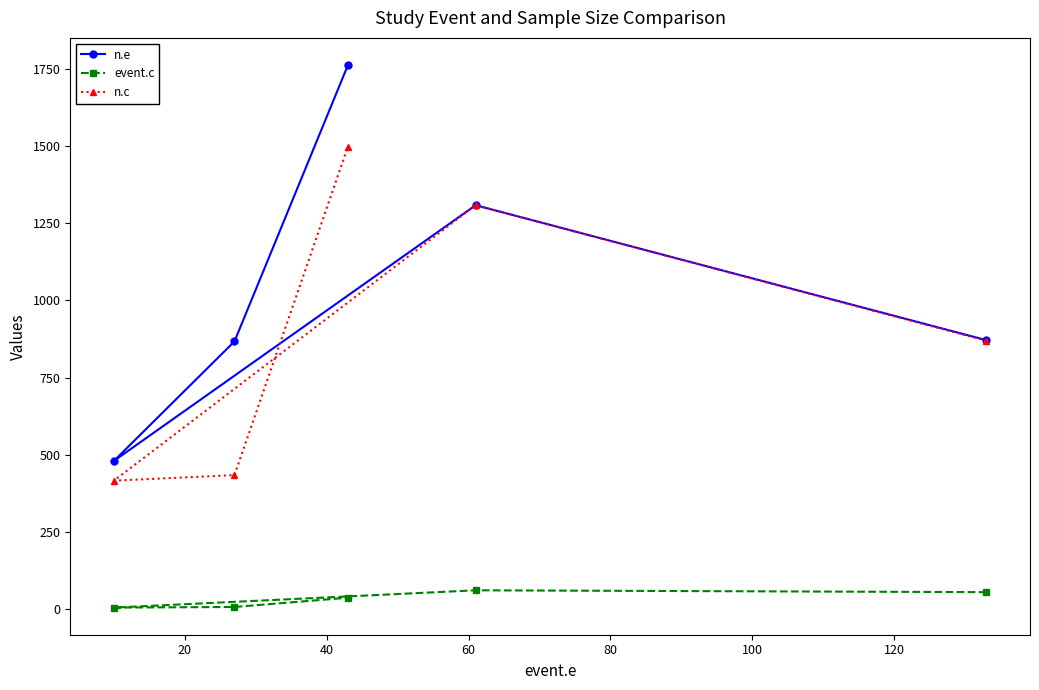

What is the sum of all n.e values?

5288